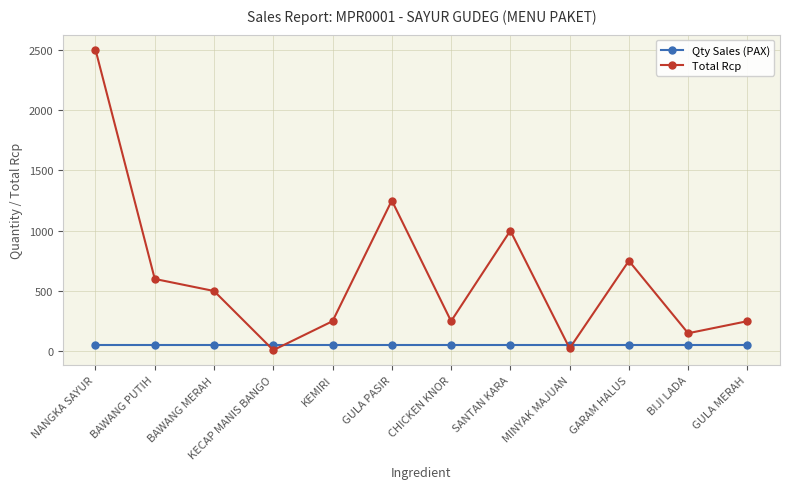

Where does the Total Rcp series first go above 500?

NANGKA SAYUR